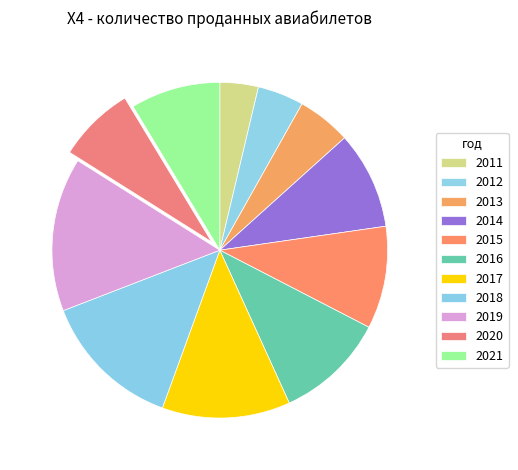

Does 2011 represent more than half of the total?

No